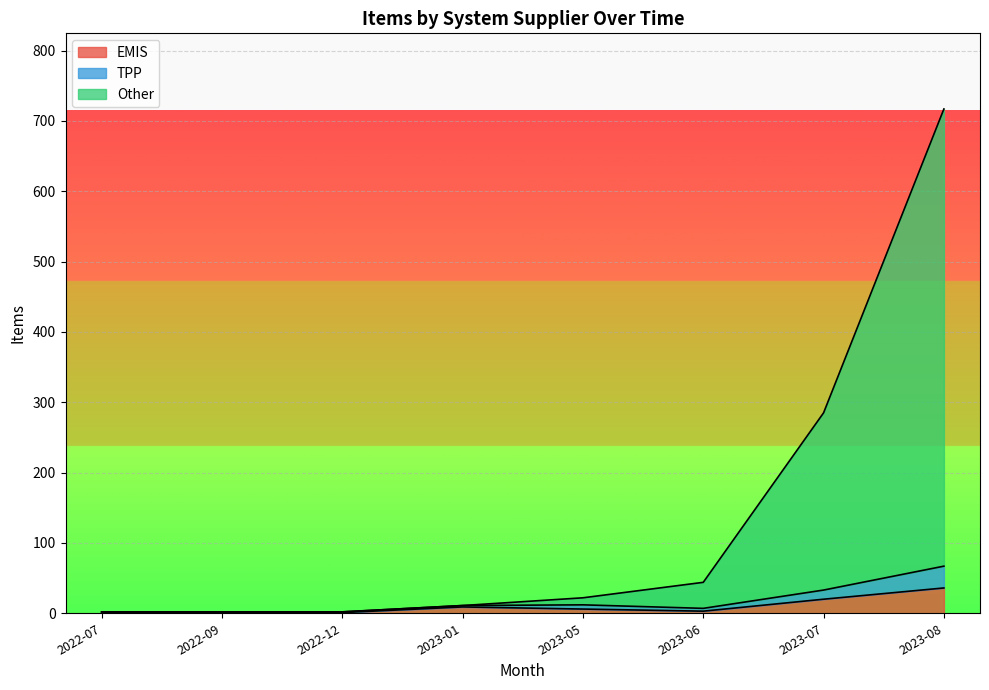

What is the total value across all series at 2023-06?

44